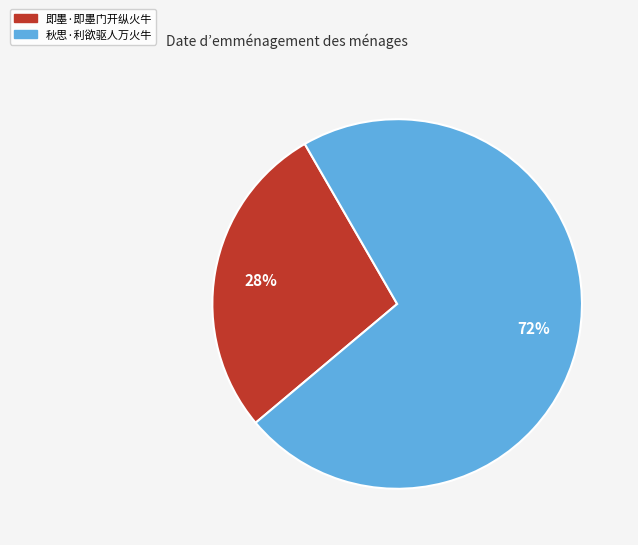

How many segments does this pie chart have?

2